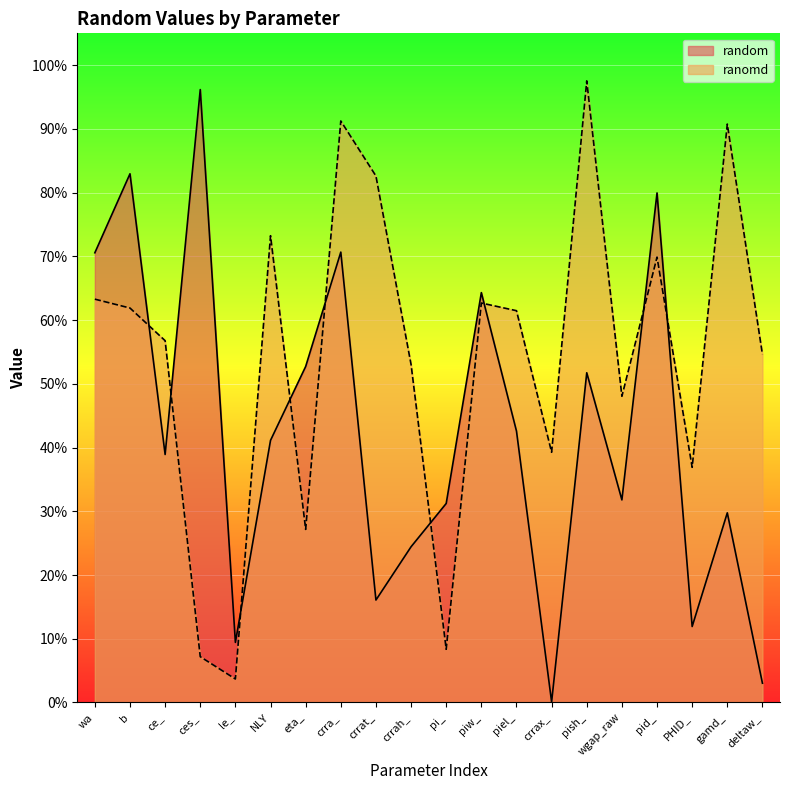

What position from the left is pid_?

17